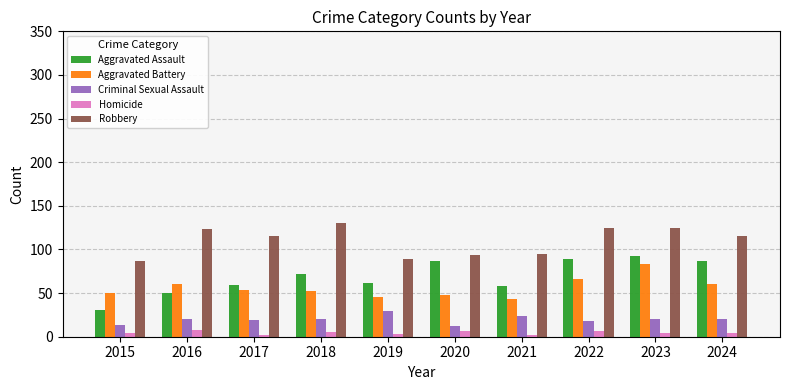

At how many categories does at least one series exceed 65?

10